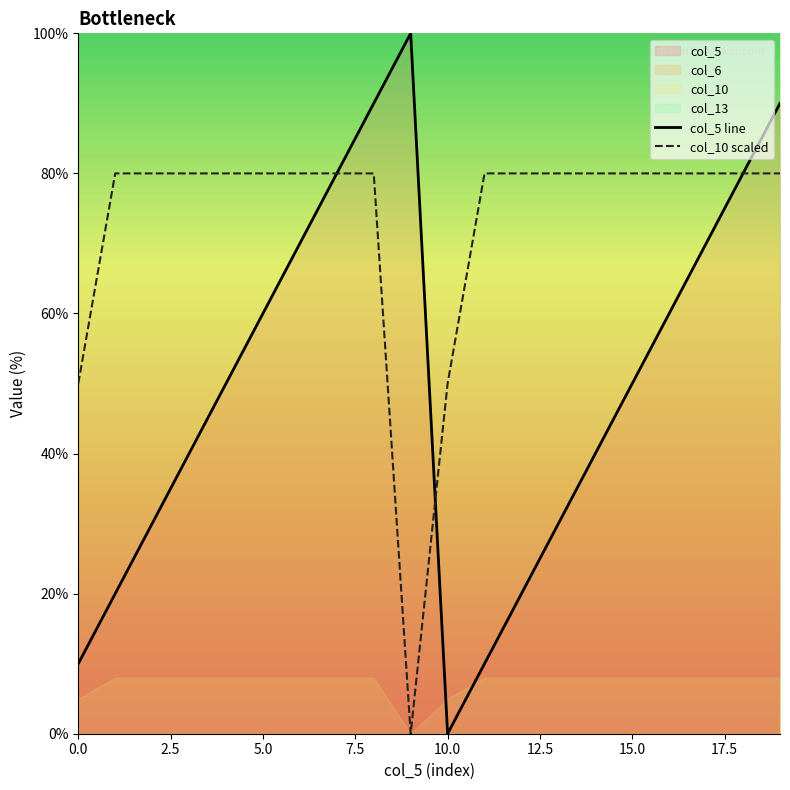

At which category does col_5 line reach its first local valley?

10.0